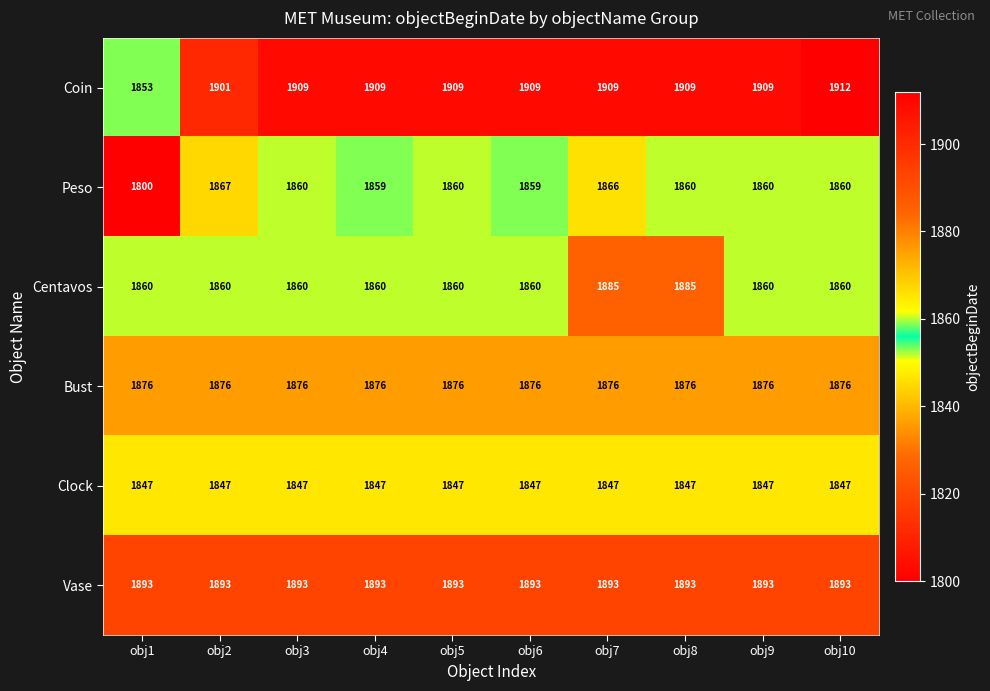

What is the difference between the second highest and second lowest values in the Coin series?

8